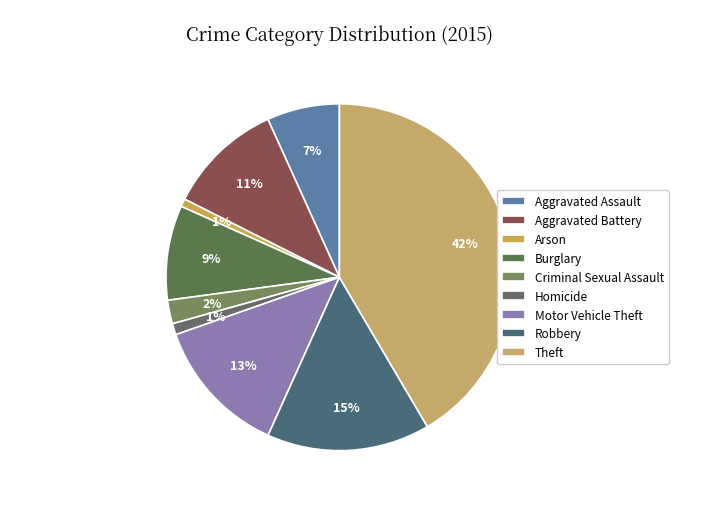

How many segments does this pie chart have?

9